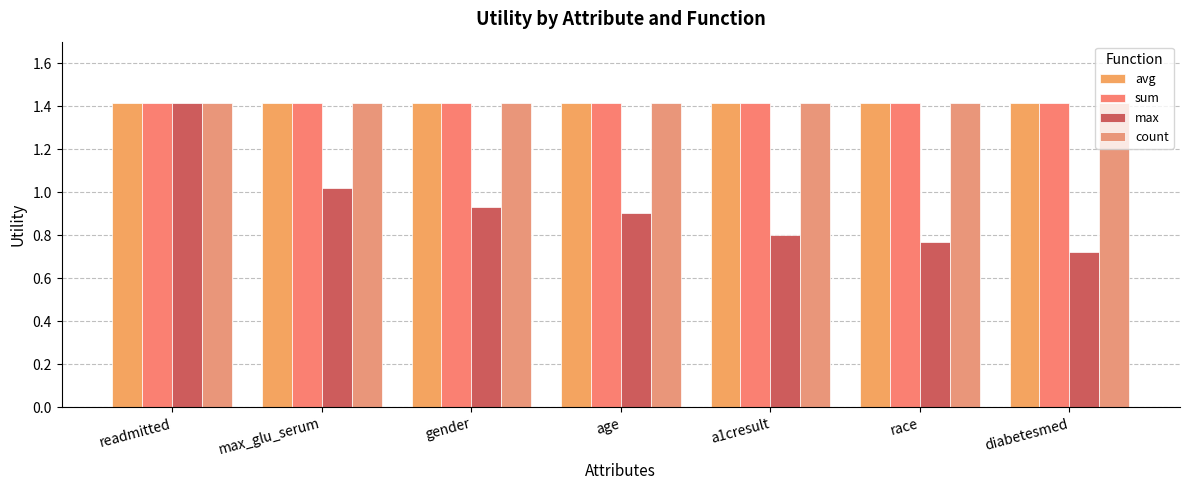

What is the label of the 1st bar from the left?

readmitted